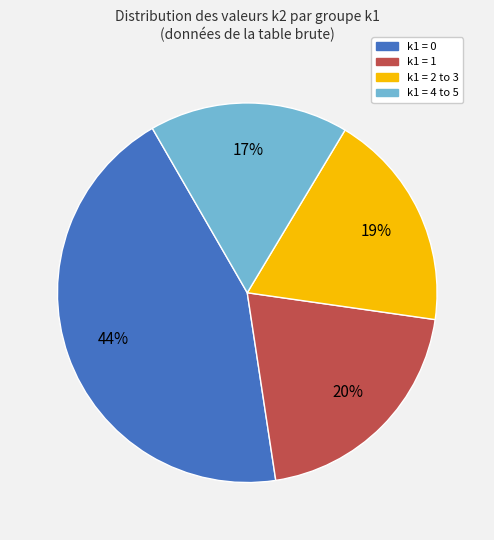

Does any single category account for the majority?

No